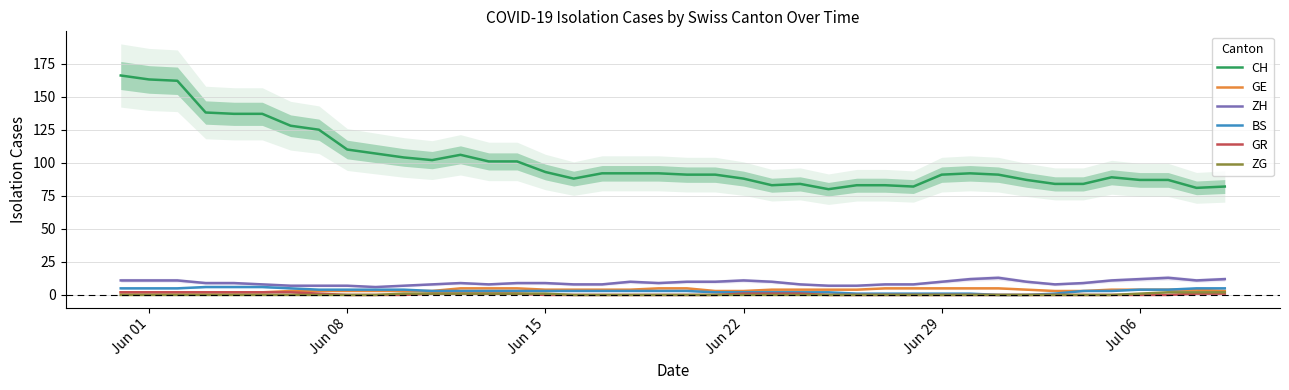

The GE series shows 2 at Jun 01. True or false?

True